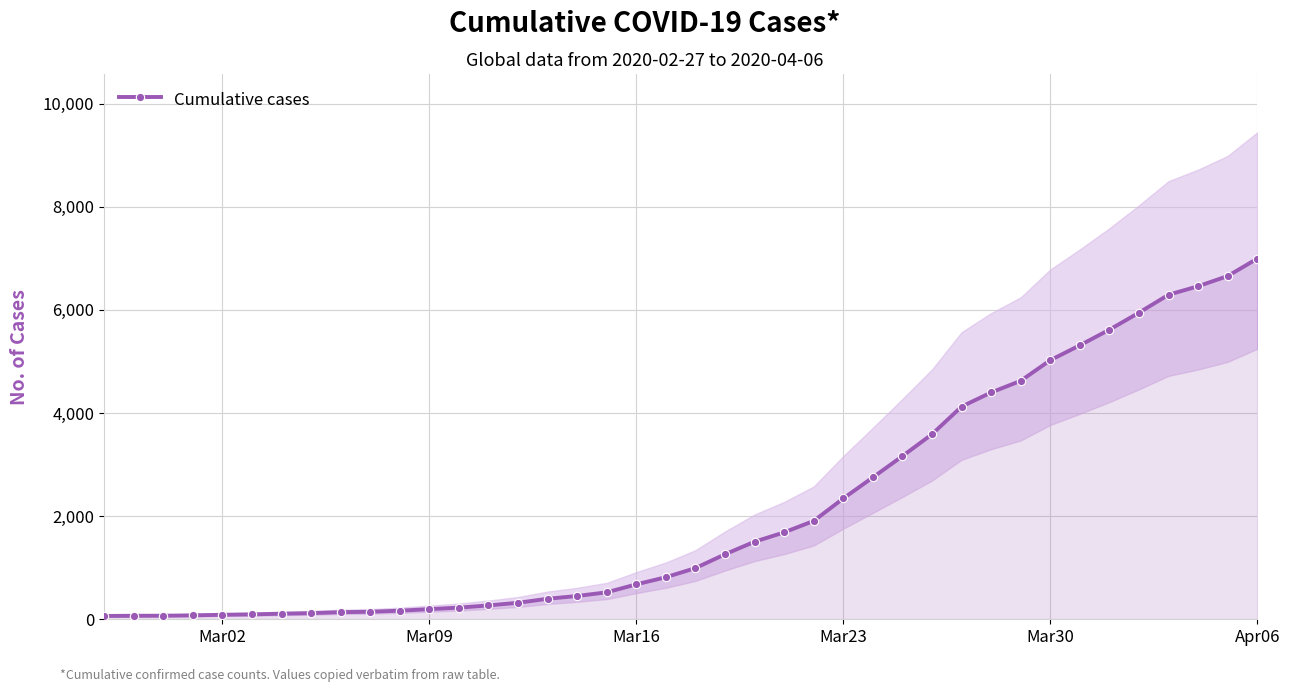

Which category has the highest value in the Cumulative cases series?

Apr06